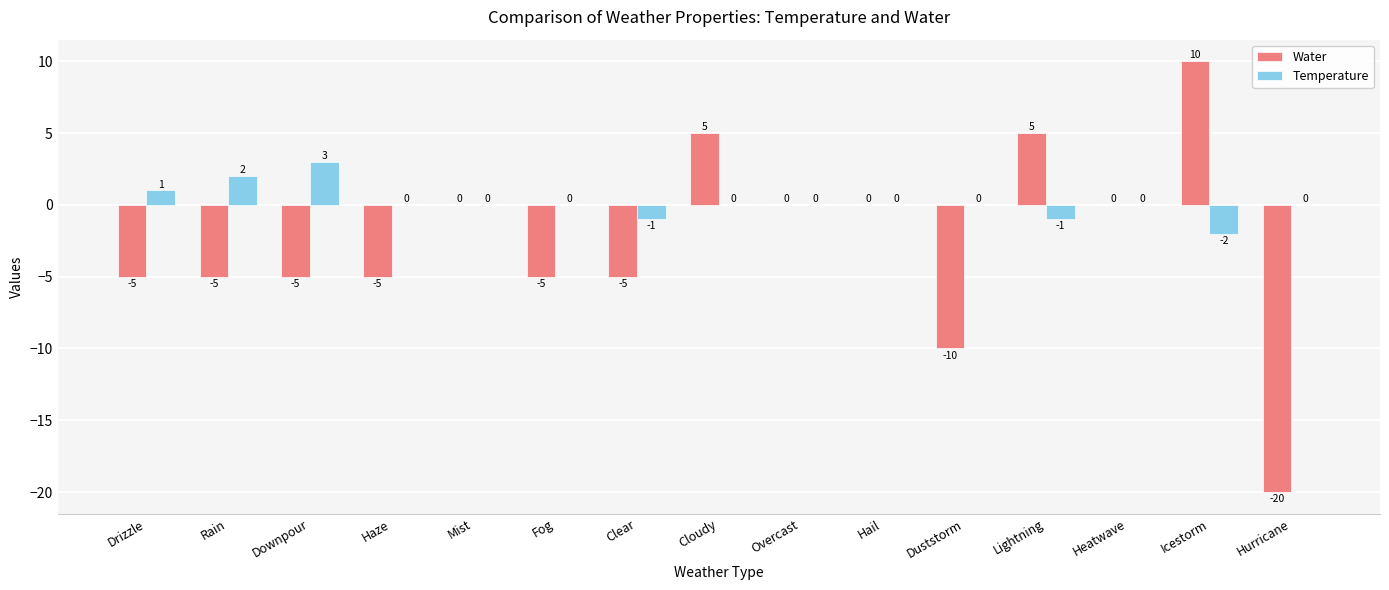

Is the value of Water at Clear greater than the value of Temperature at Duststorm?

No